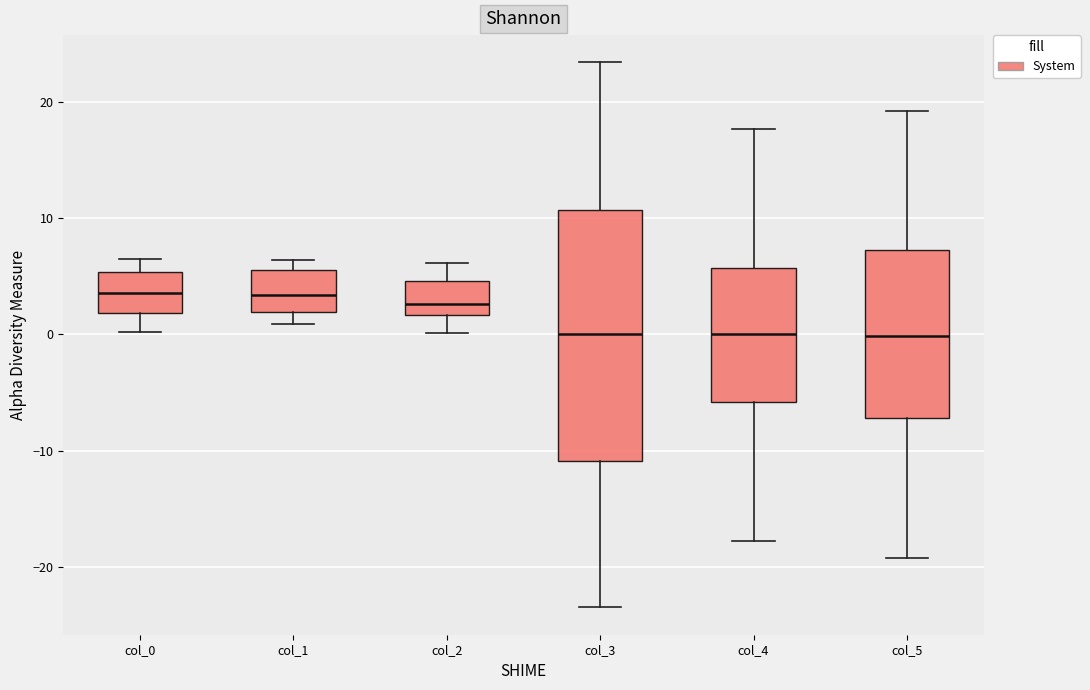

Reading left to right, read every box against the y-axis: the position of its median line, the range the box covers, and the ends of its whiskers. The values are not printed on the chart, so give them approximately, as read against the axis.

col_0: median 4, box 2 to 5, whiskers 0 to 6
col_1: median 3, box 2 to 6, whiskers 1 to 6 (just above the box's upper edge)
col_2: median 3, box 2 to 5, whiskers 0 to 6
col_3: median 0, box -11 to 11, whiskers -23 to 23
col_4: median 0, box -6 to 6, whiskers -18 to 18
col_5: median 0, box -7 to 7, whiskers -19 to 19